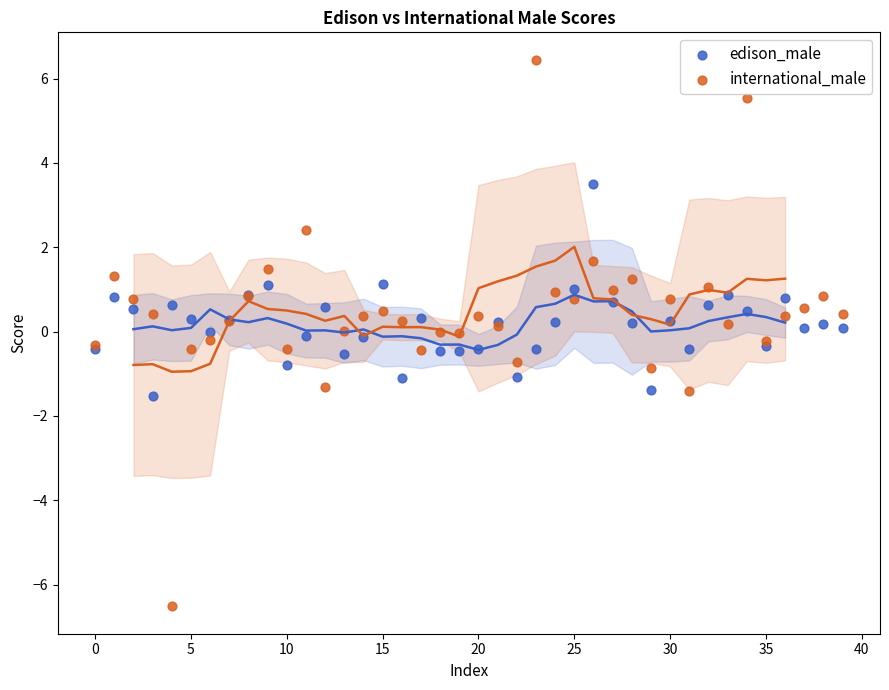

Which series has the widest spread of Y values?

international_male